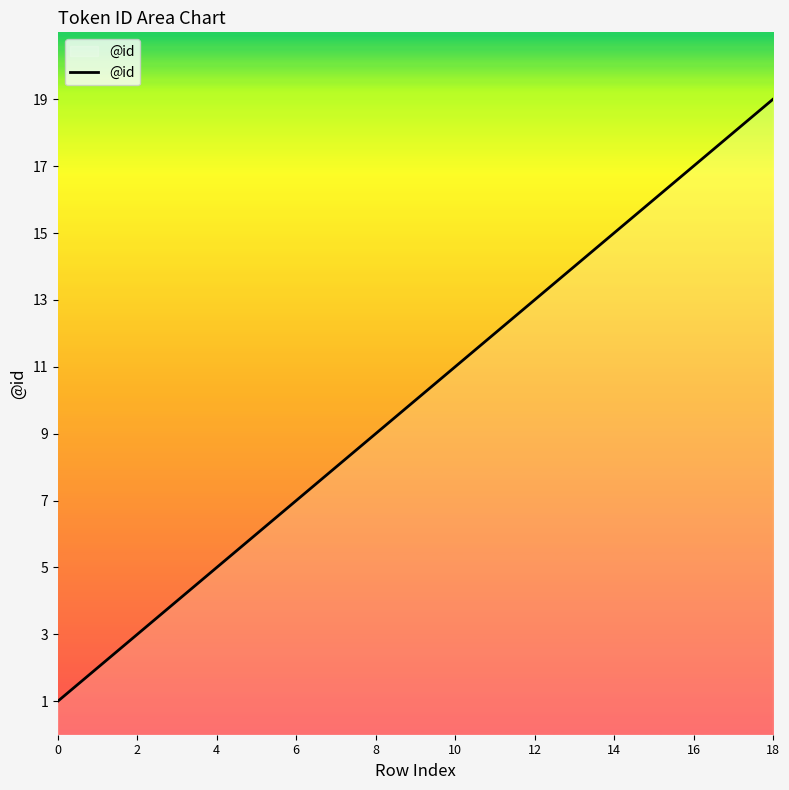

Reading left to right, what are all the values shown in this chart?

1	2	3	4	5	6	7	8	9	10	11	12	13	14	15	16	17	18	19